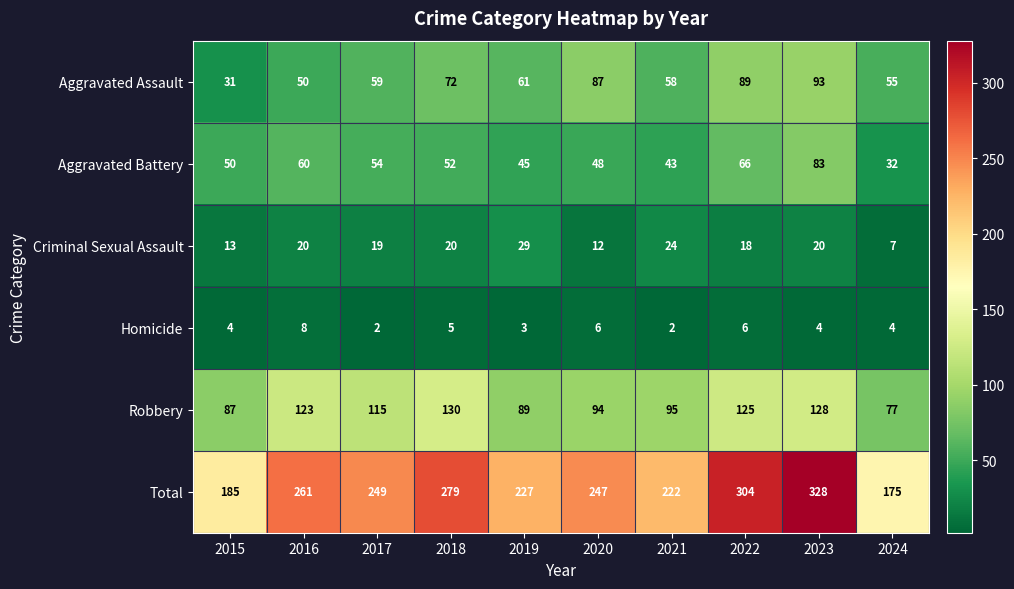

What is the difference between the maximum and minimum values in the Criminal Sexual Assault series?

22